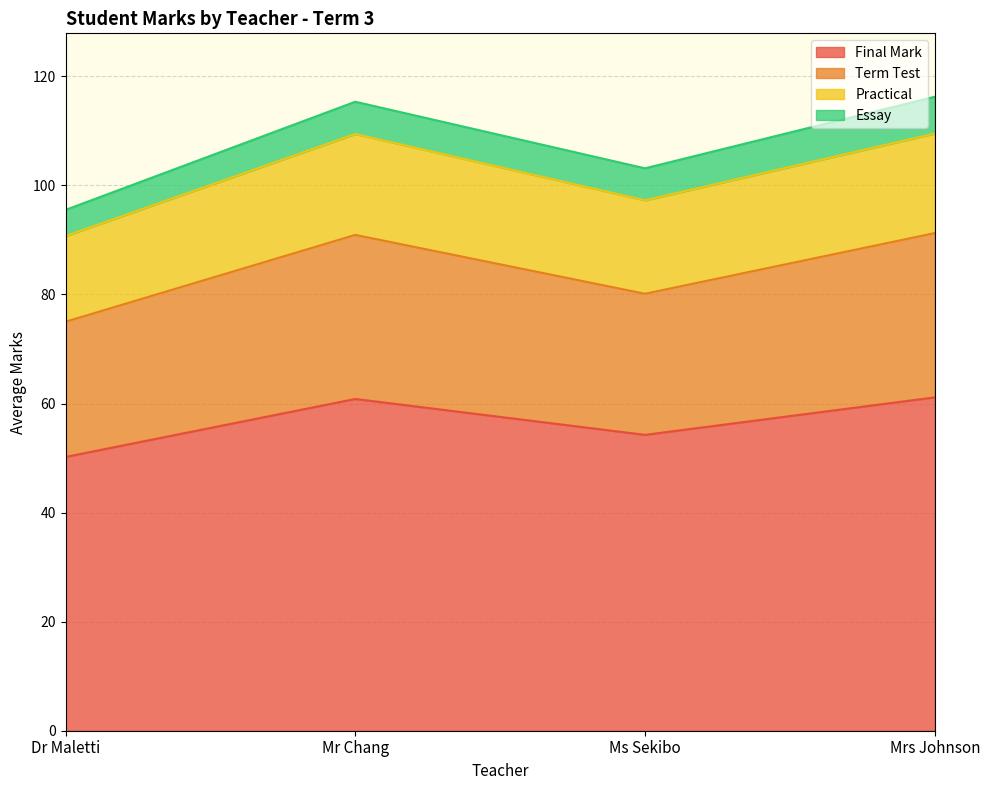

Is it true that Final Mark equals 84.8 at Mr Chang?

False